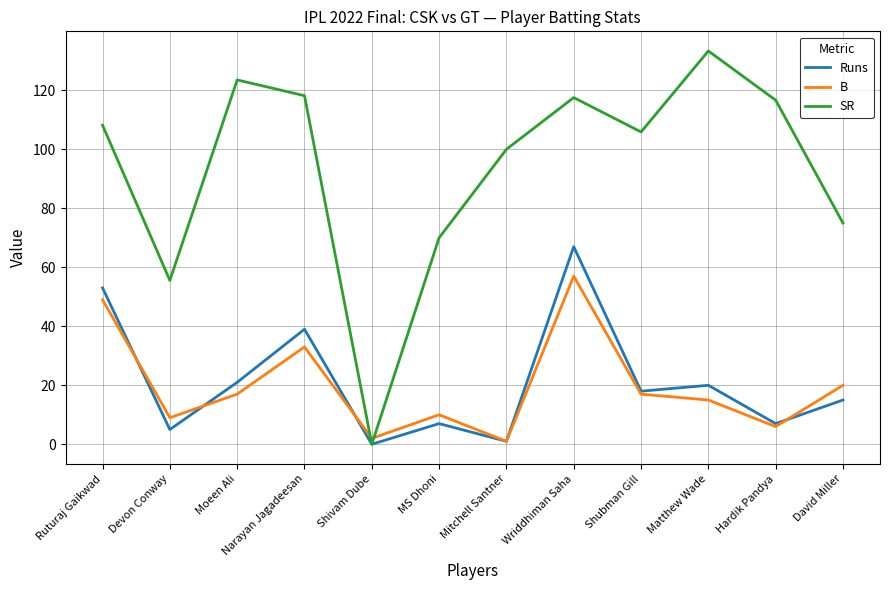

Which label corresponds to the largest value in the chart?

Matthew Wade